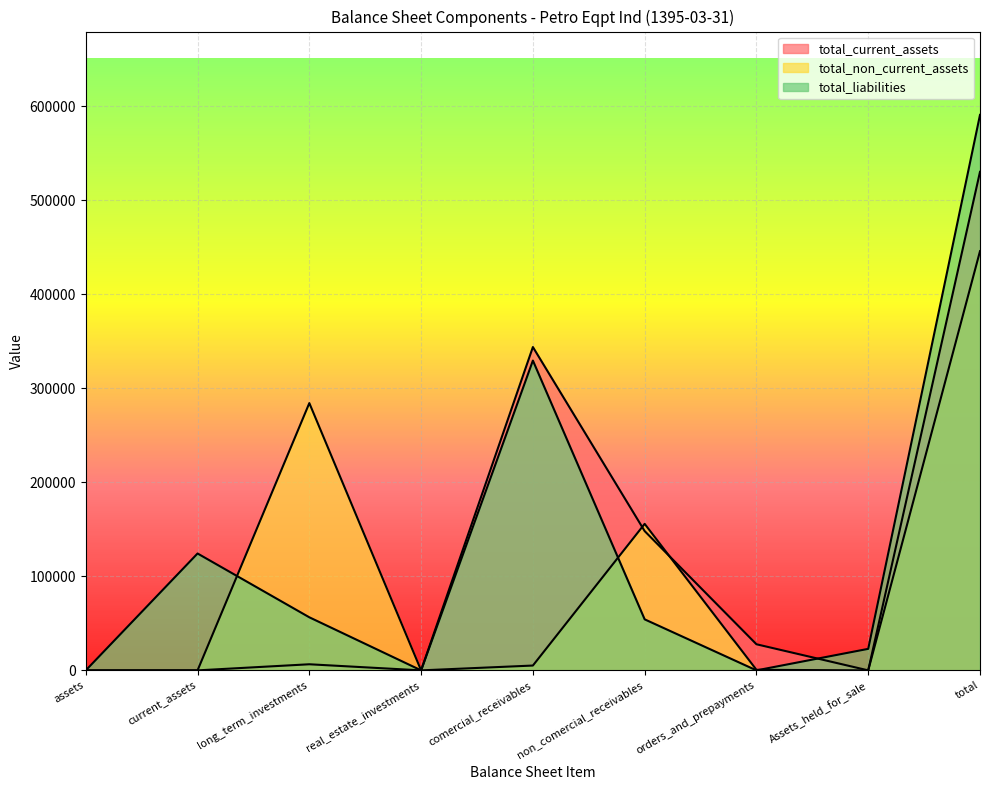

Which series changed the most between current_assets and orders_and_prepayments?

total_liabilities